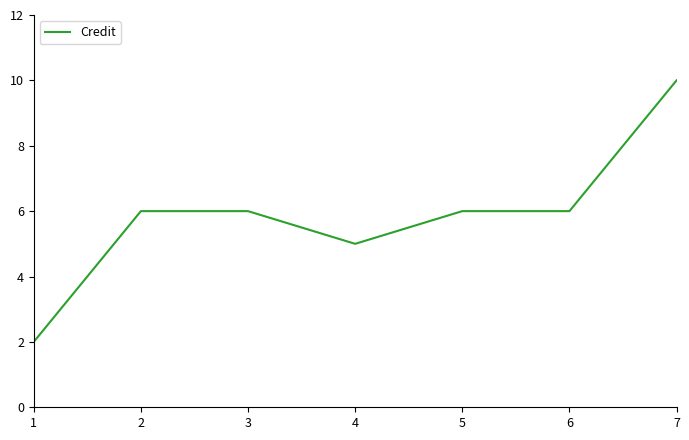

Between 6 and 7, which is larger?

7